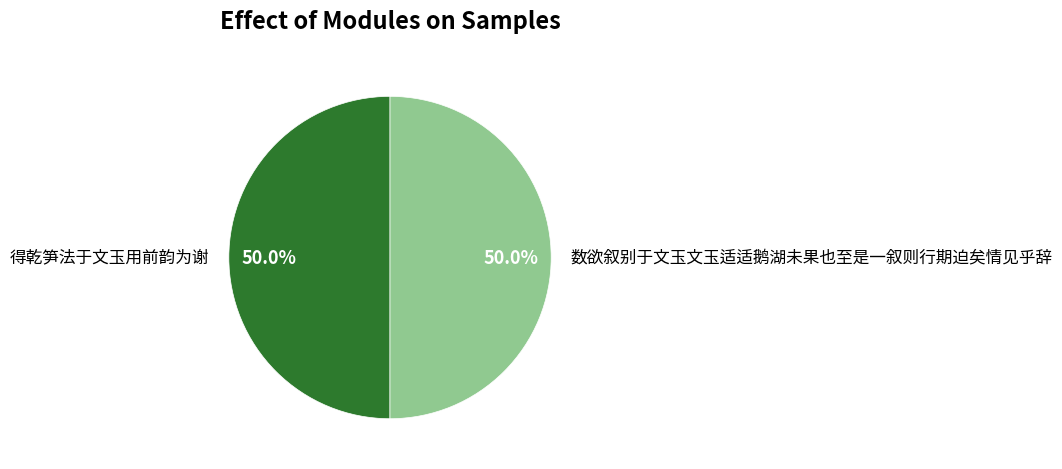

How many slices are in this pie chart?

2